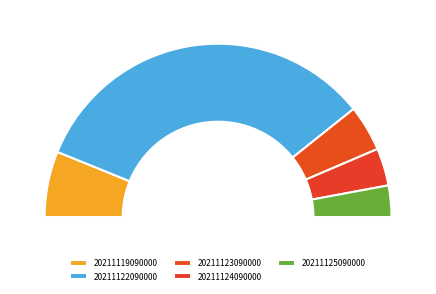

True or false: 20211119090000 accounts for 12% of the total.

True